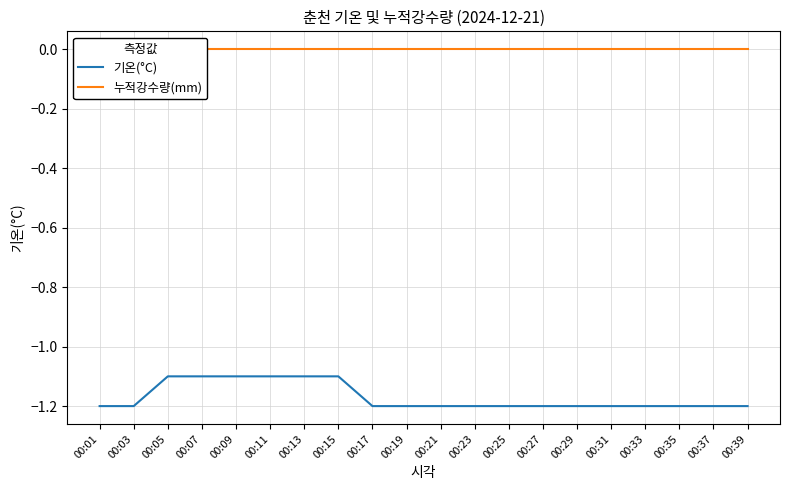

Reading right to left, extract all data points from this chart.

기온(°C): -1.2	-1.2	-1.2	-1.2	-1.2	-1.2	-1.2	-1.2	-1.2	-1.2	-1.2	-1.2	-1.1	-1.1	-1.1	-1.1	-1.1	-1.1	-1.2	-1.2
누적강수량(mm): 0.0	0.0	0.0	0.0	0.0	0.0	0.0	0.0	0.0	0.0	0.0	0.0	0.0	0.0	0.0	0.0	0.0	0.0	0.0	0.0